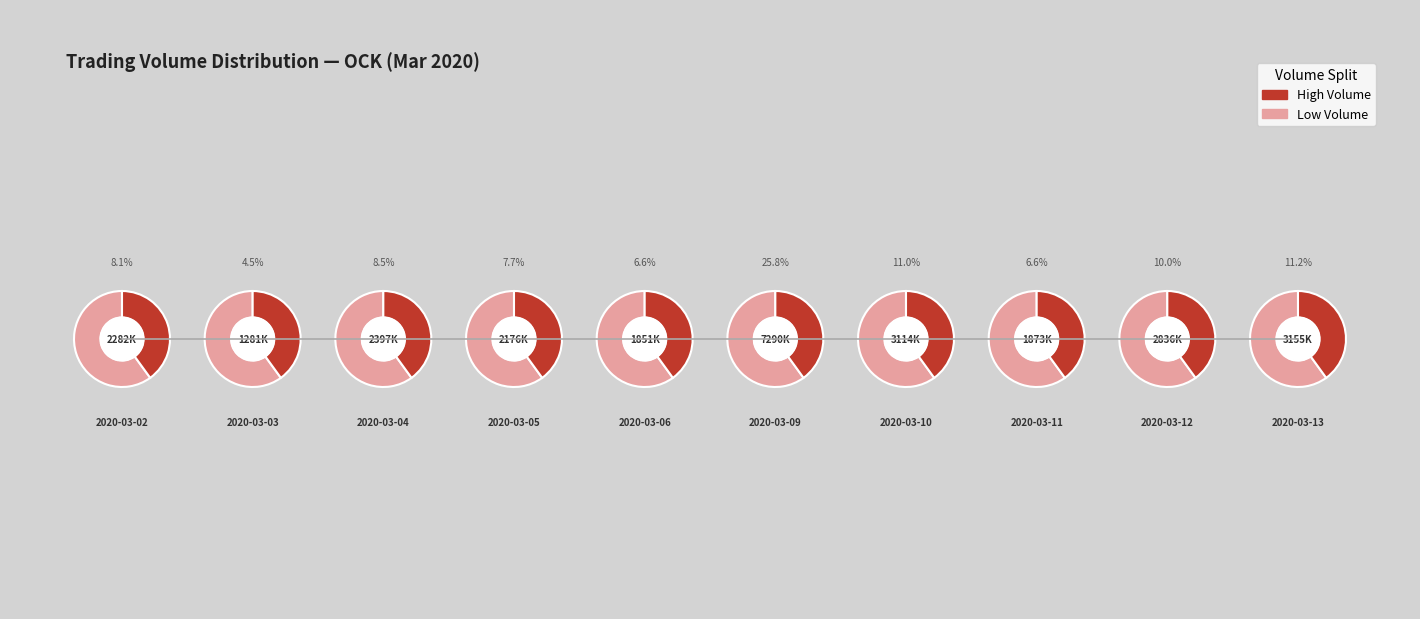

Which category has the smallest portion of the pie?

2020-03-03